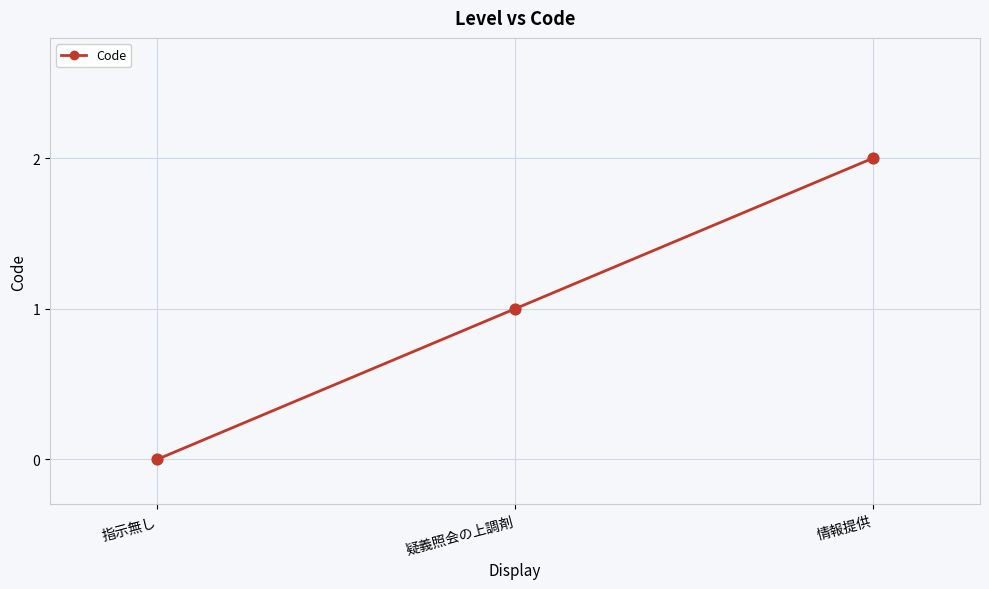

What is the change in value from 指示無し to 情報提供?

+2